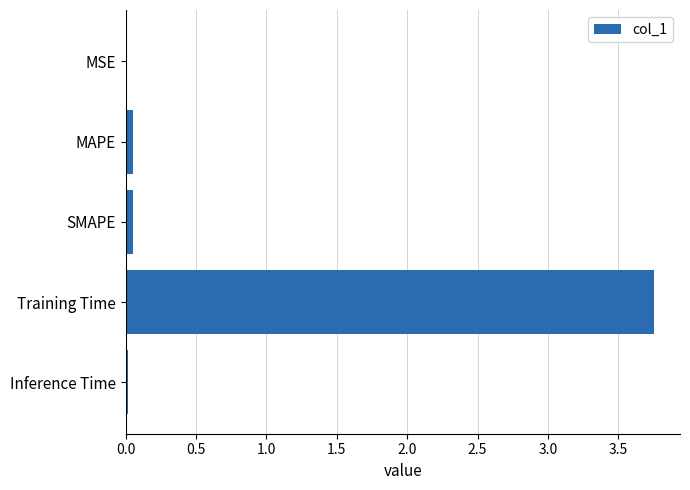

The value at Training Time is 5.2. True or false?

False